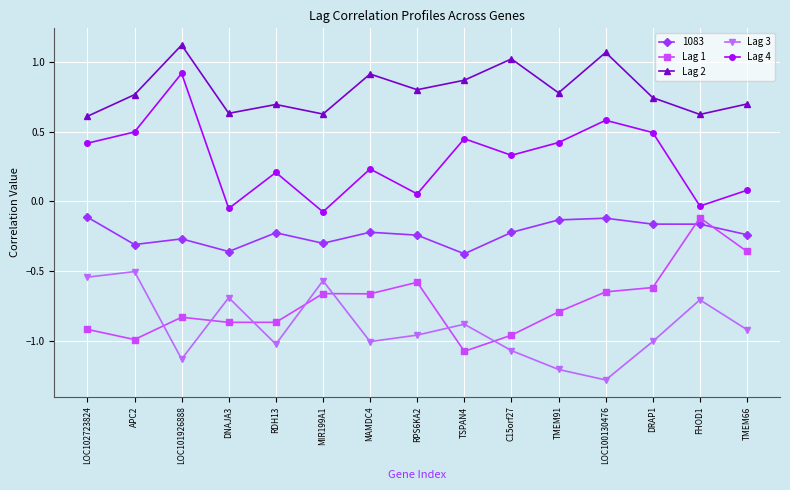

How many values in the Lag 4 series exceed 0?

12